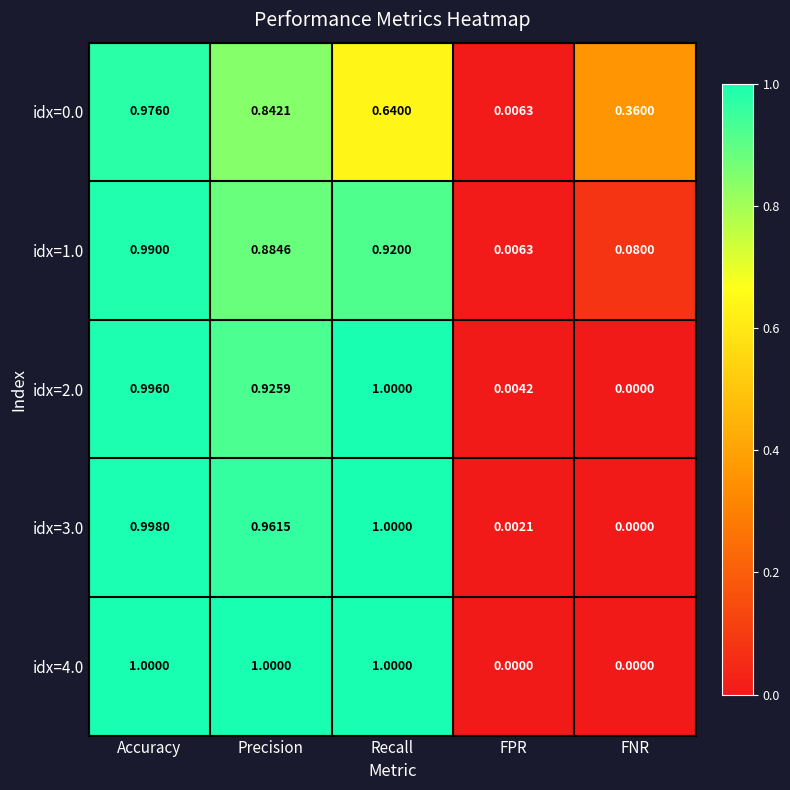

Where is idx=1.0 nearest to the value 0?

FPR